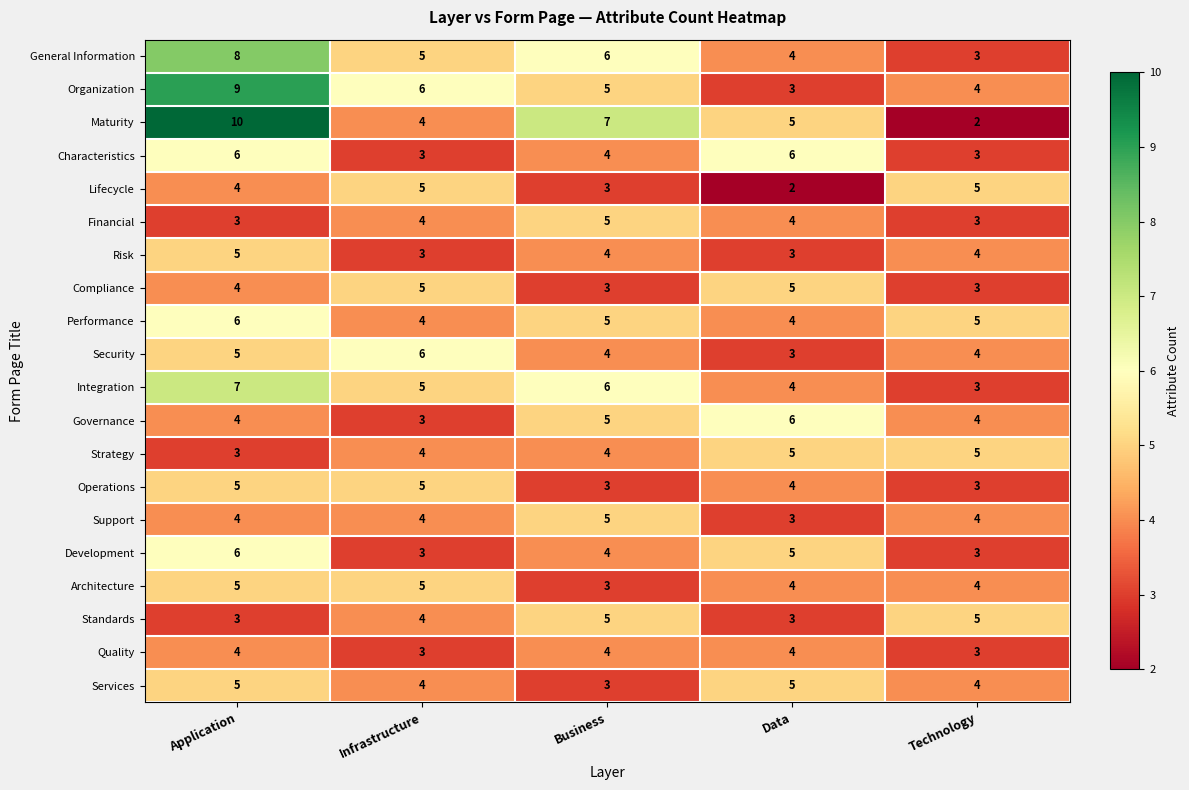

What value does the Security series have at Application?

5